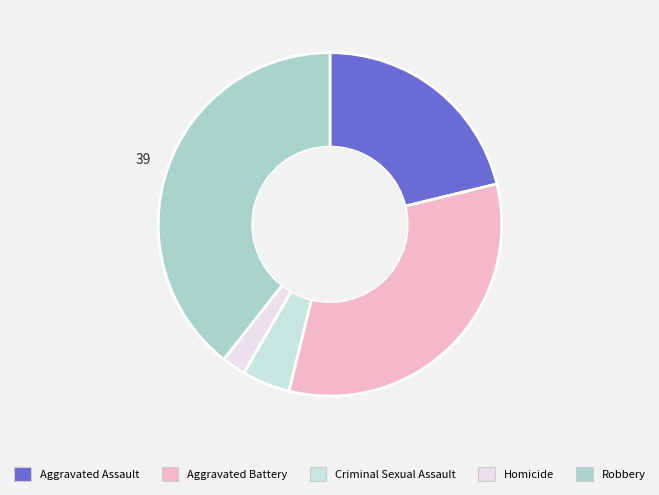

Rank the categories by value from lowest to highest.

Homicide, Criminal Sexual Assault, Aggravated Assault, Aggravated Battery, Robbery